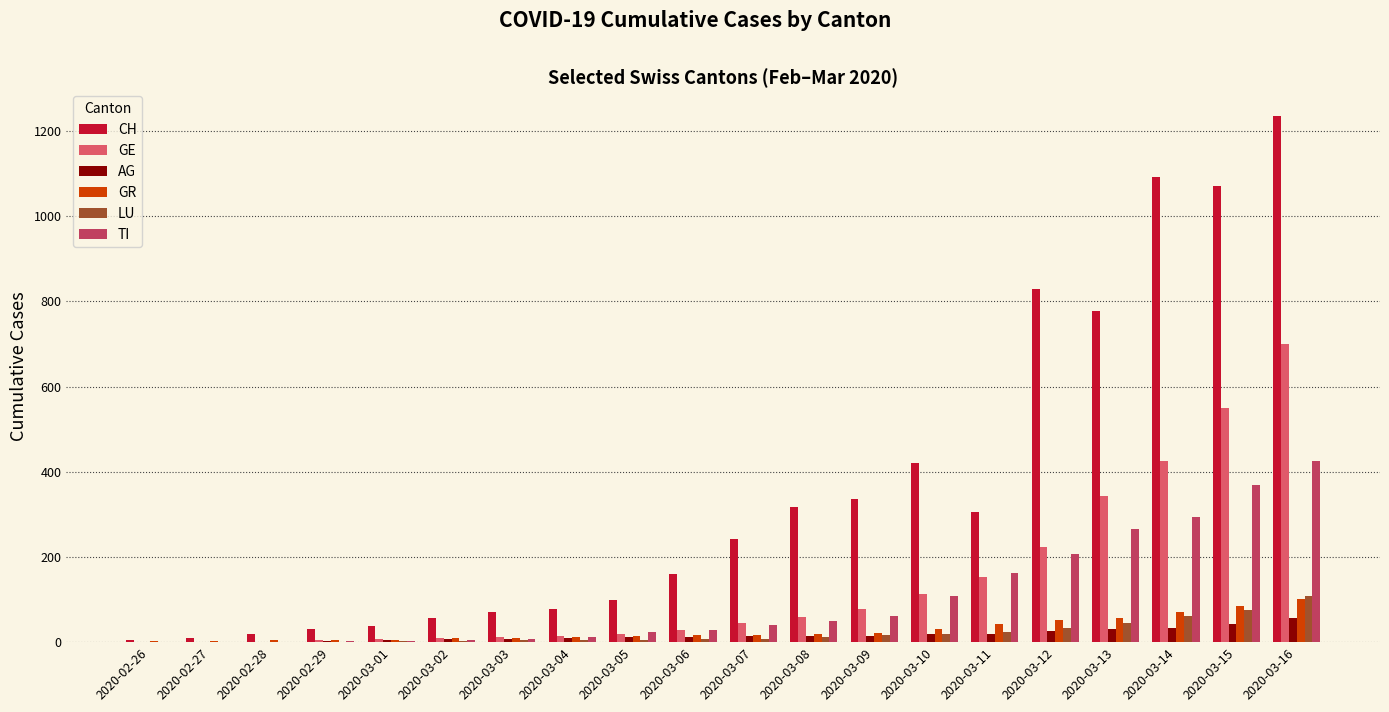

What is the highest value of the GE series?

701